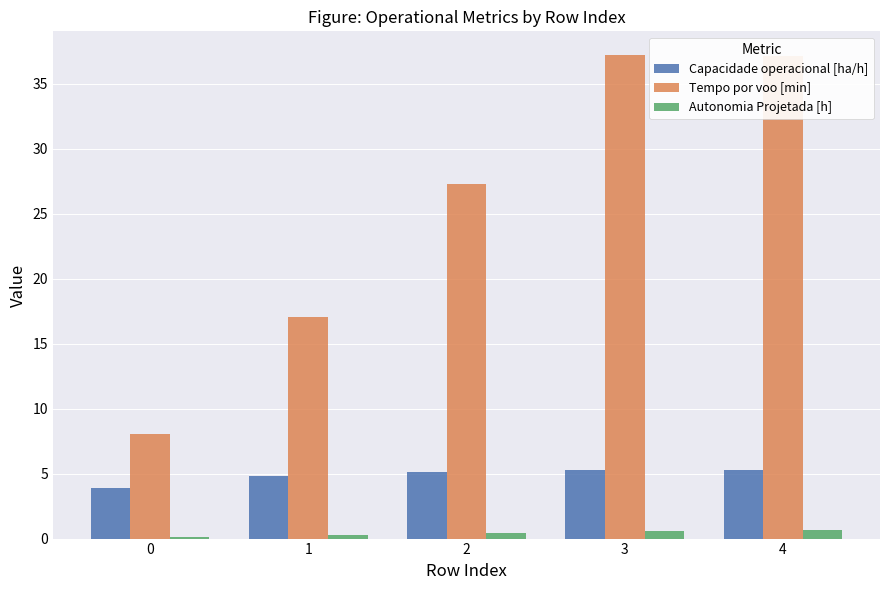

What is the sum of all Capacidade operacional [ha/h] values?

24.5